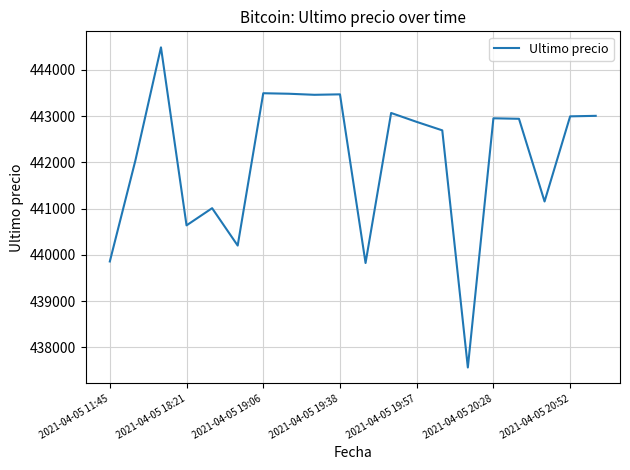

What is the greatest value displayed?

444489